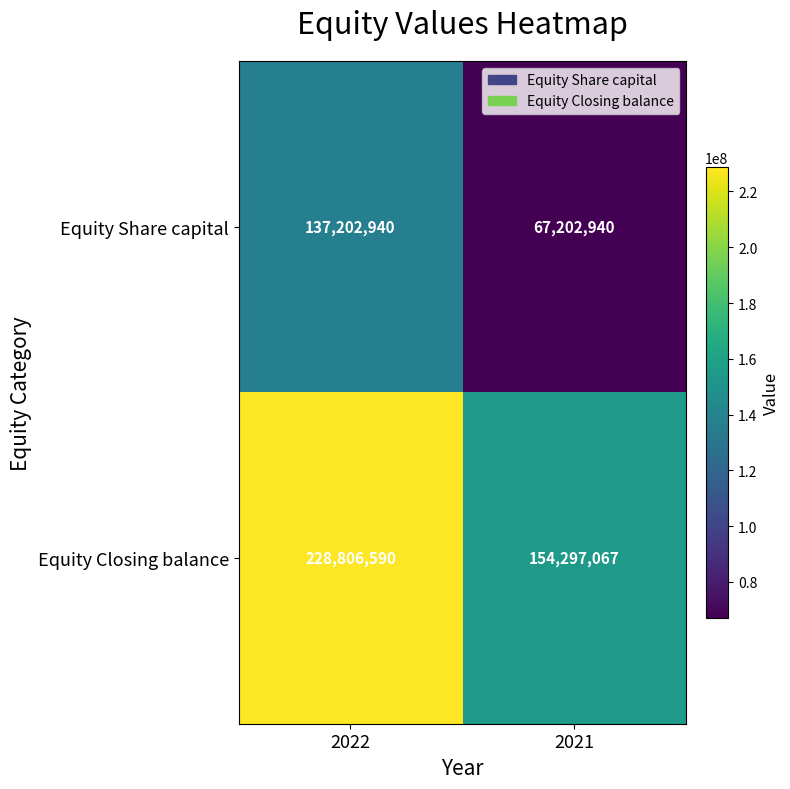

Is the value of Equity Closing balance at 2021 greater than the value of Equity Share capital at 2022?

Yes